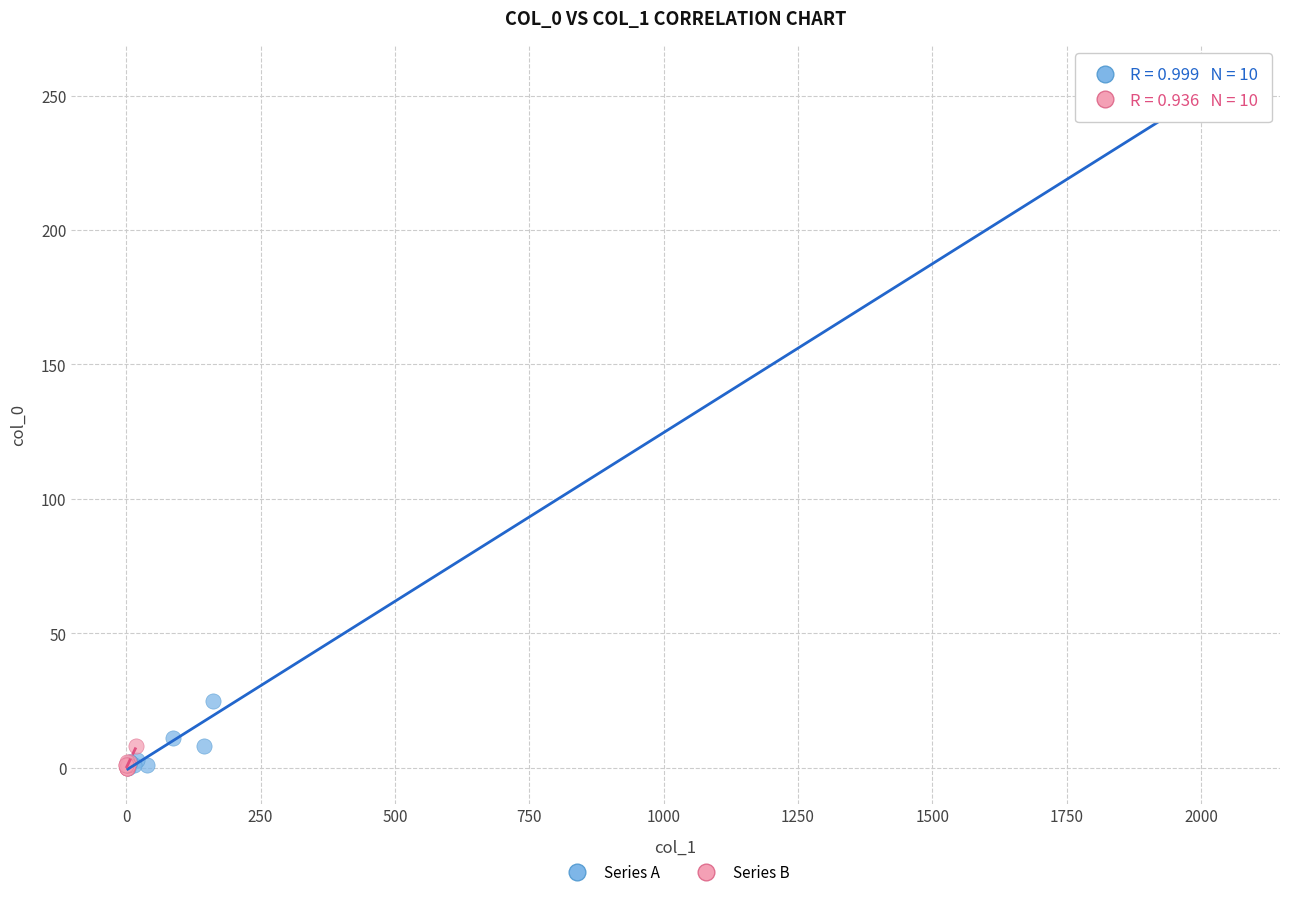

Which series reaches the maximum Y coordinate?

Series A